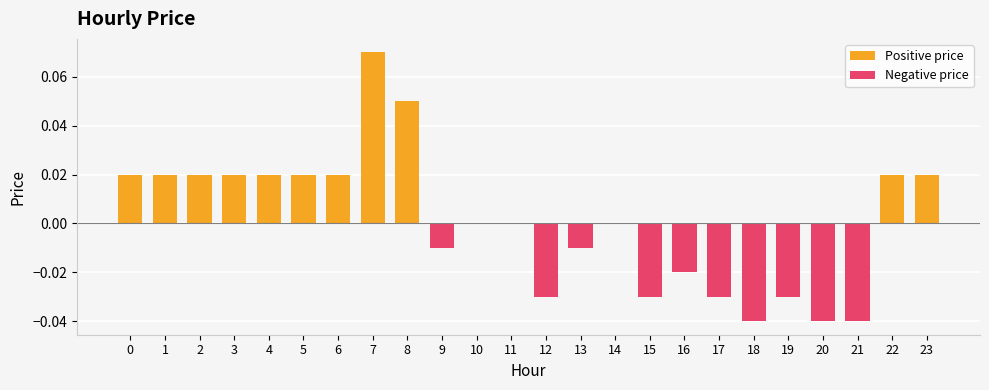

How many bars are there in each group?

2